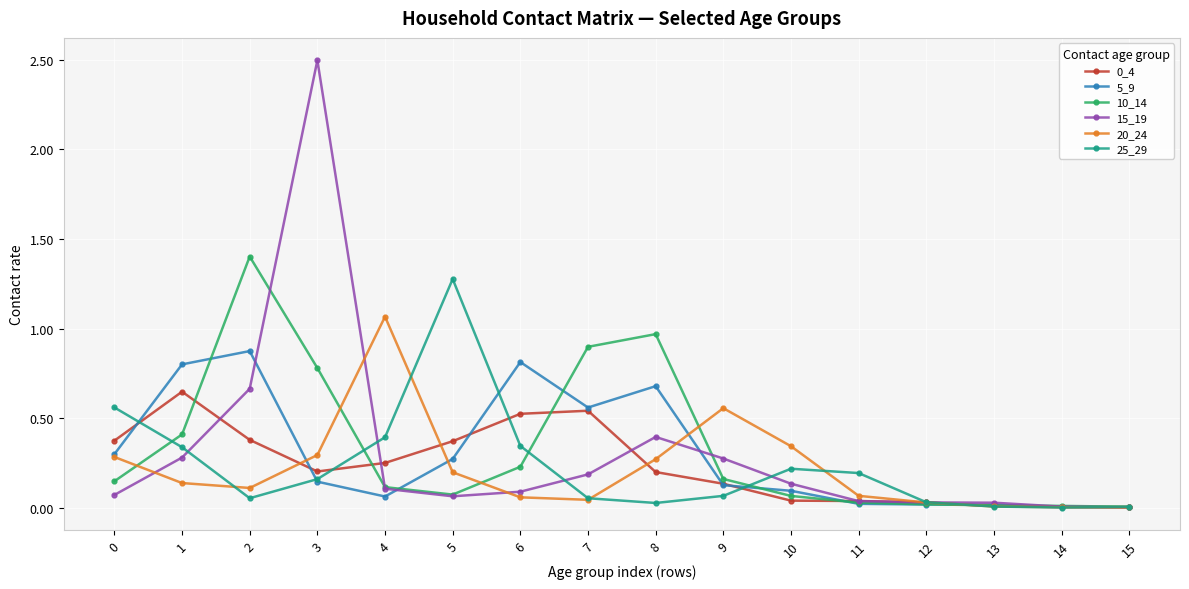

How many categories are shown in the chart?

16